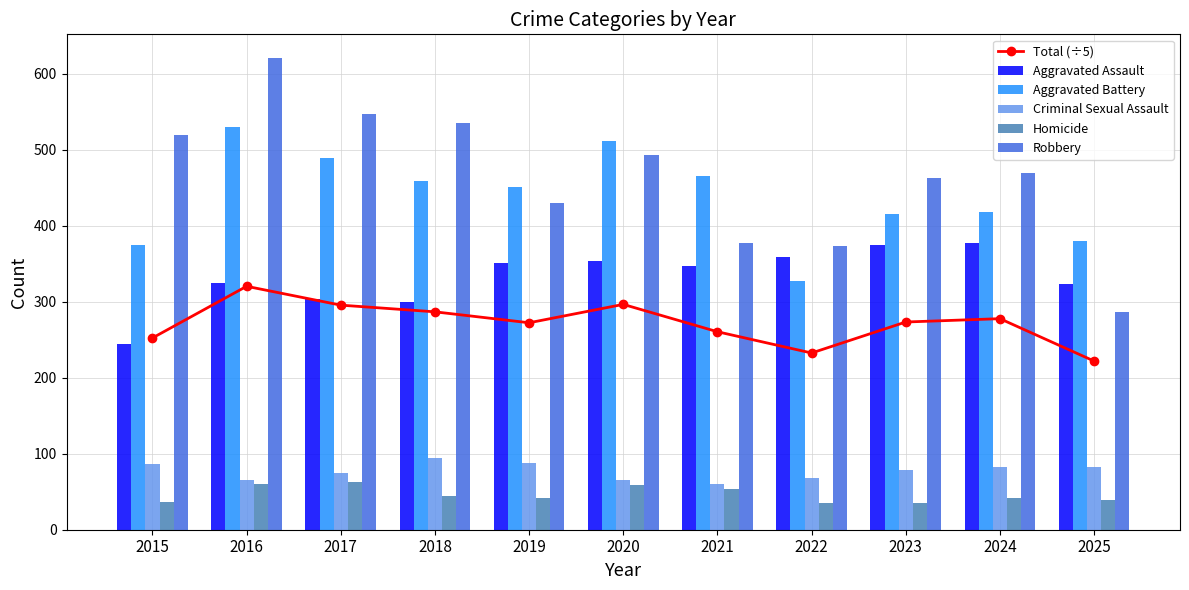

How many series are shown in this chart?

6